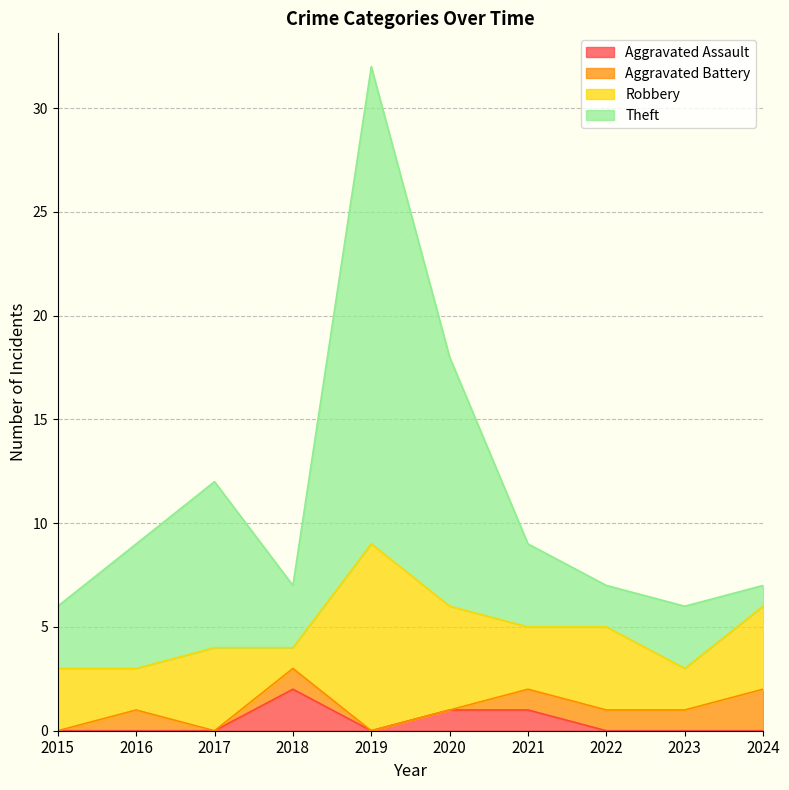

True or false: Theft has a value of 12 at 2017.

True